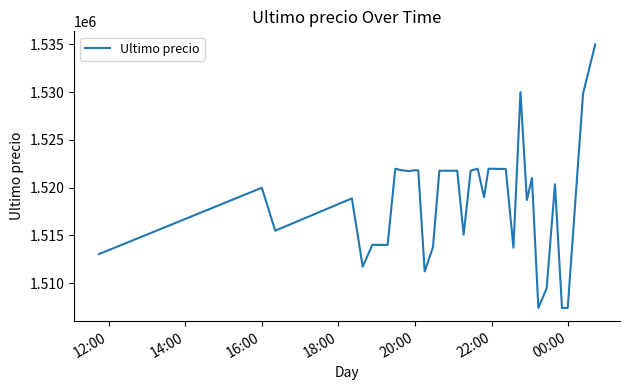

What is the difference between the maximum and minimum values?

27616.0